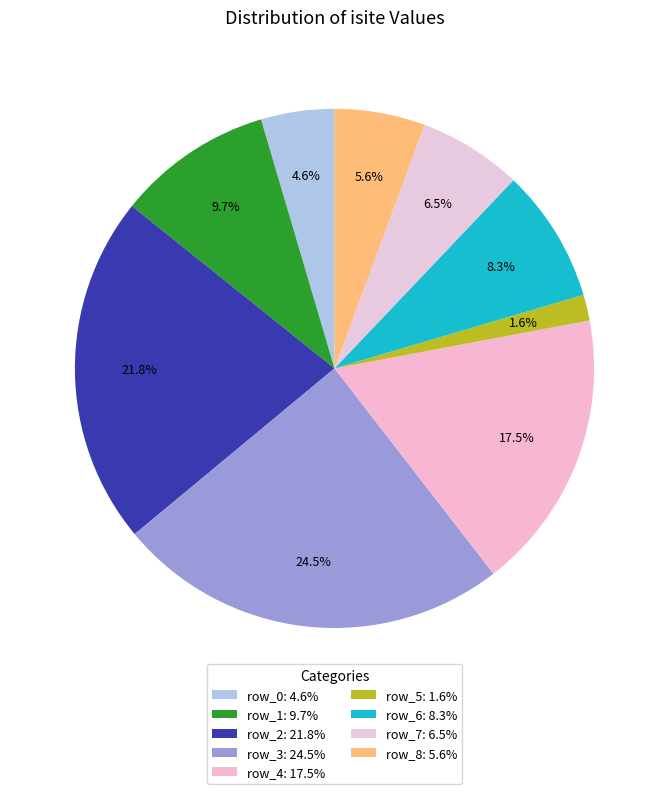

Which slice is the largest?

row_3